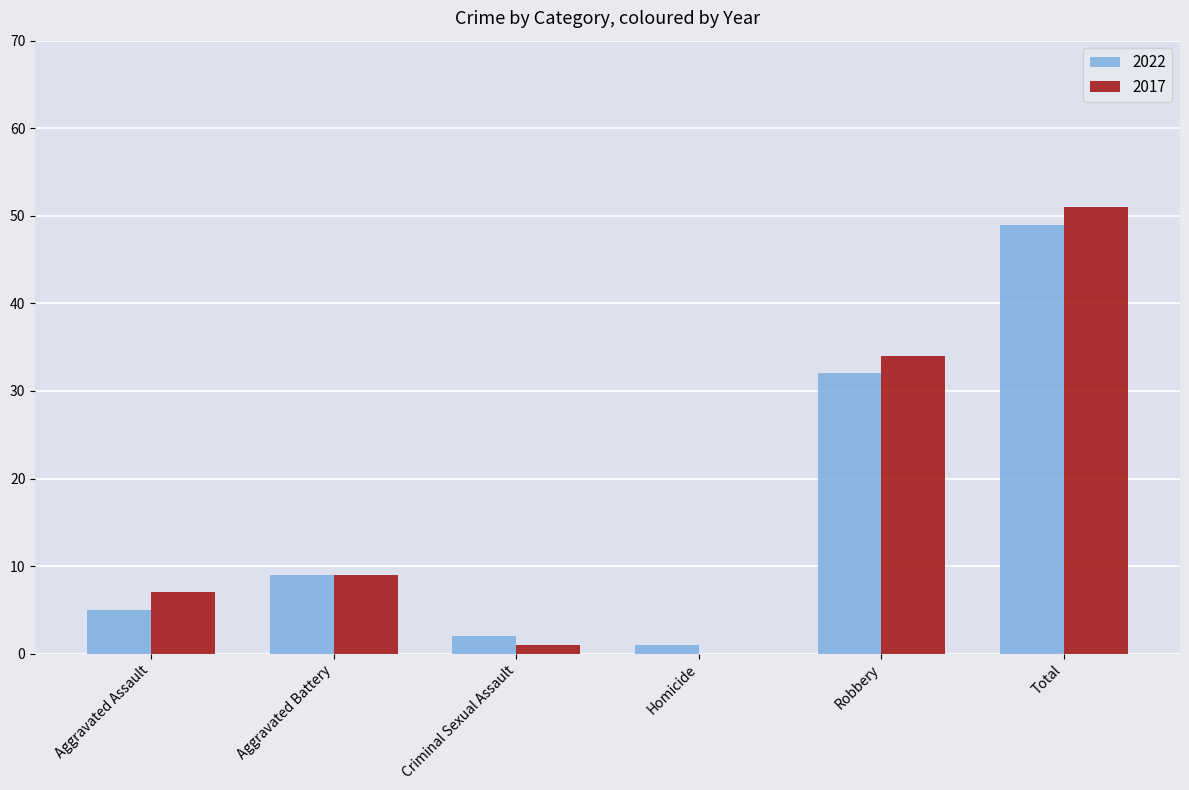

What is the total value across all series at Criminal Sexual Assault?

3